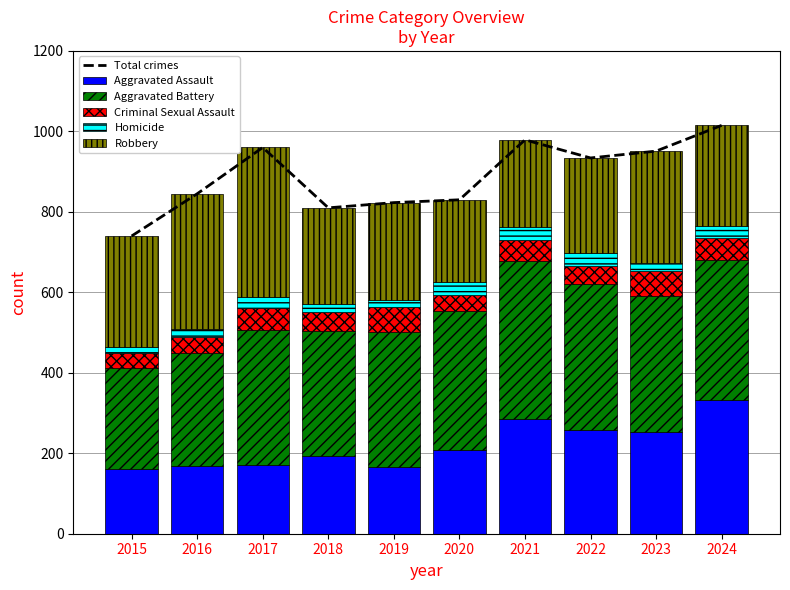

What is the maximum value shown in the chart?

1015